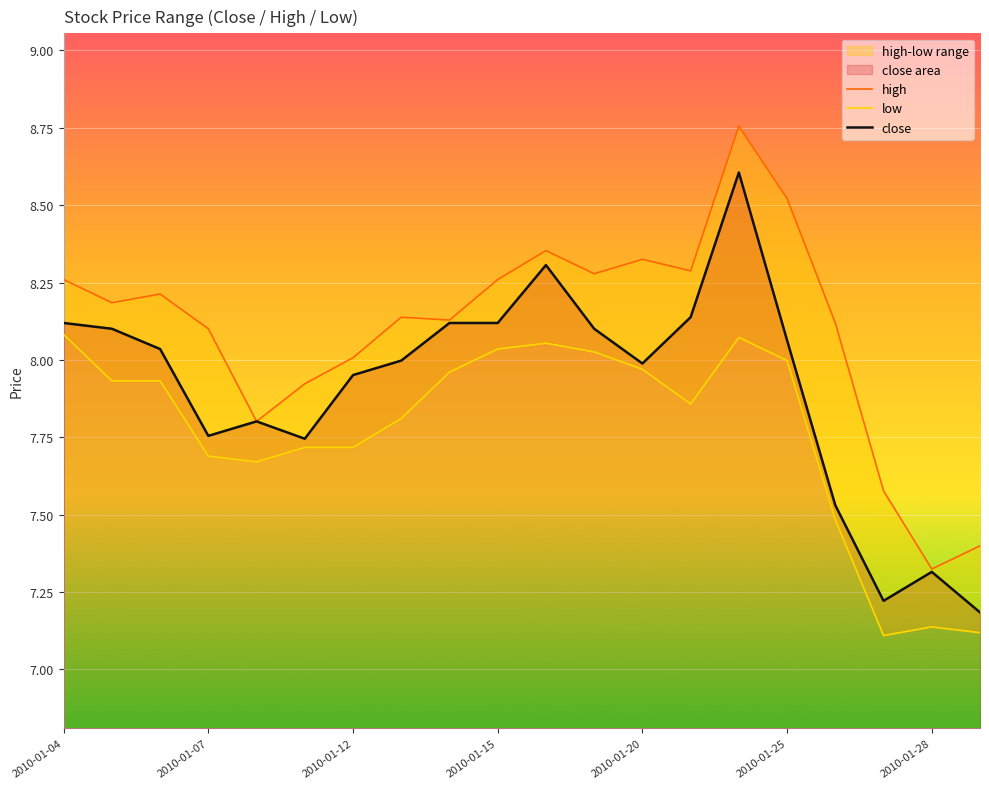

List the series in order of their overall mean, highest first.

high, close, low